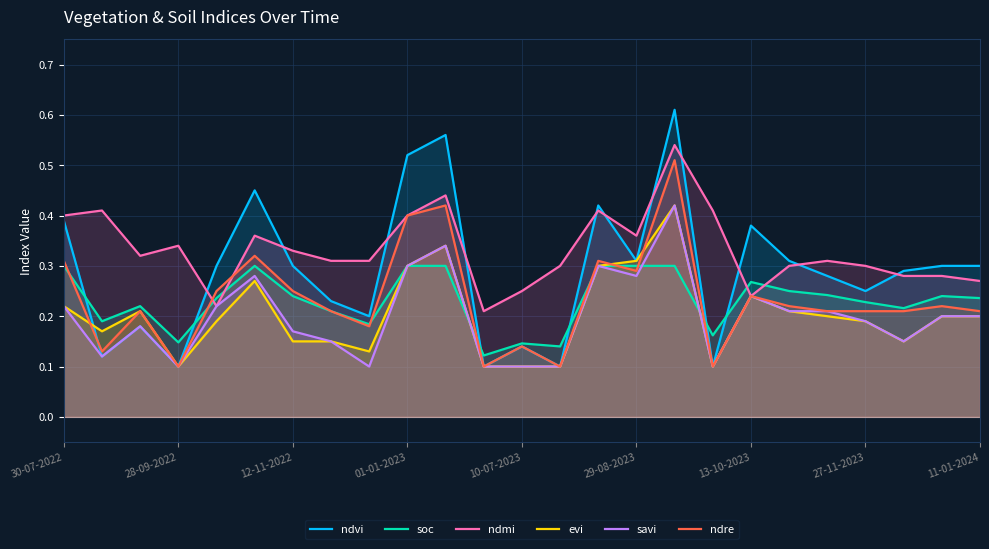

Is it true that ndmi equals 0.5 at 20?

False